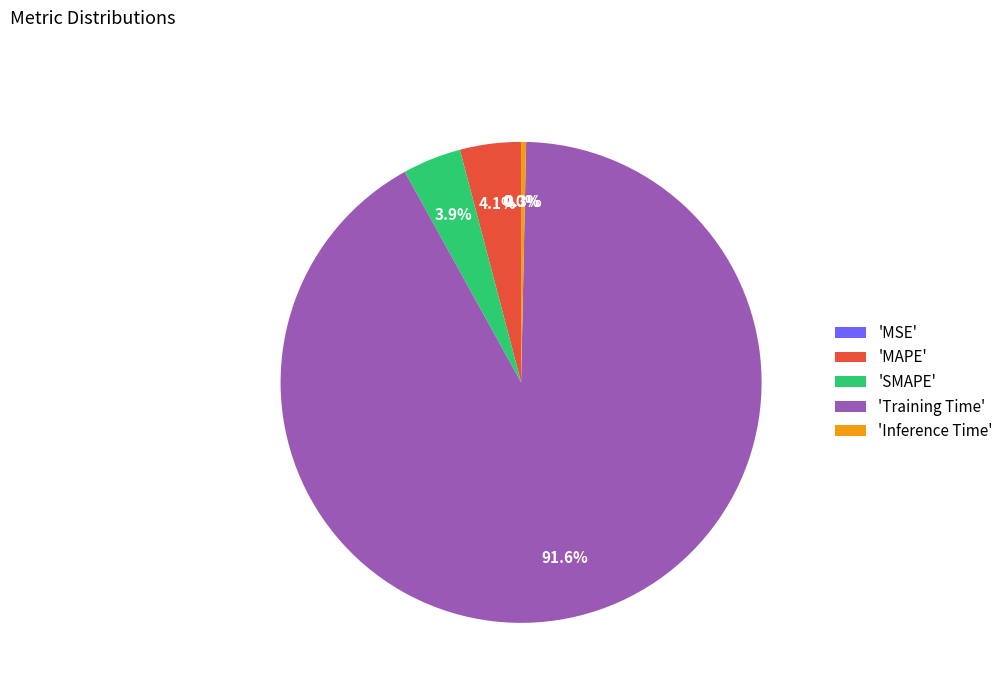

What is the majority slice?

'Training Time'